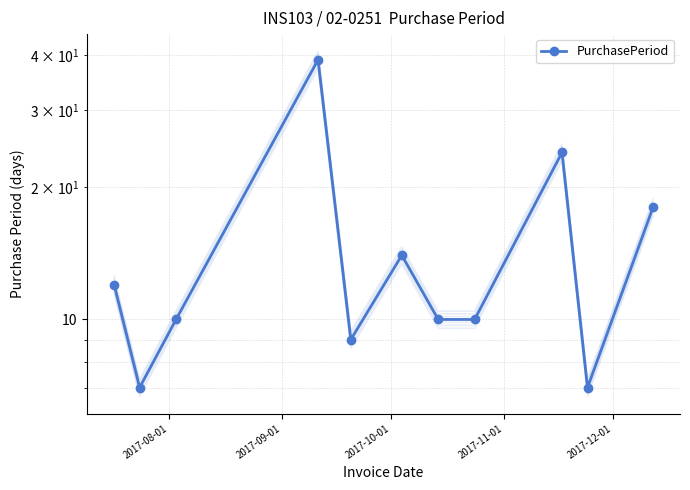

How many lines are shown in the chart?

1